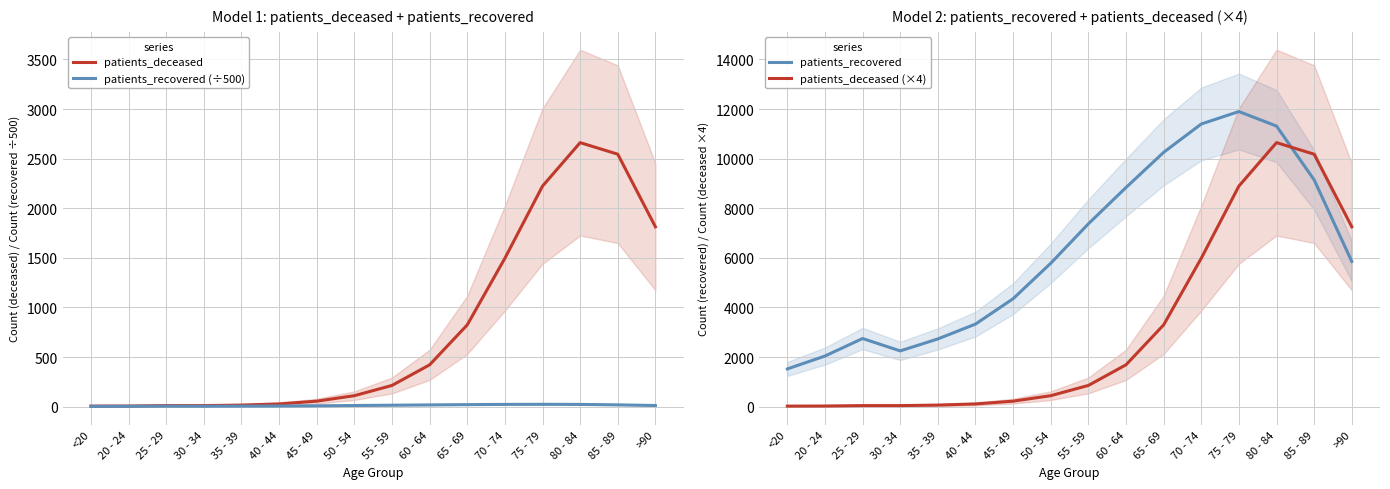

Which series has the largest total across all categories?

patients_recovered